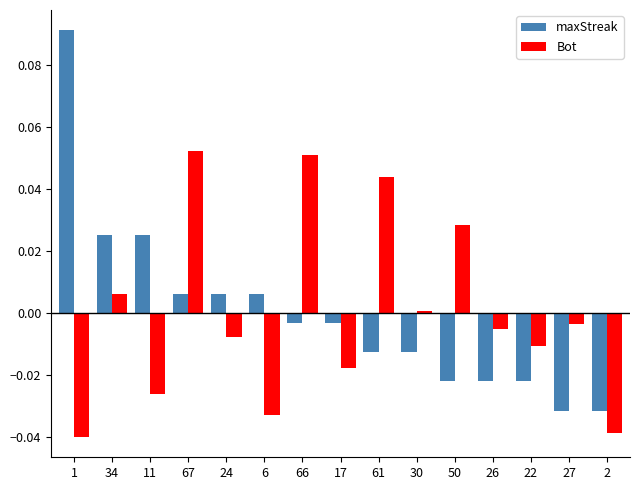

Which series has the widest spread of values?

maxStreak